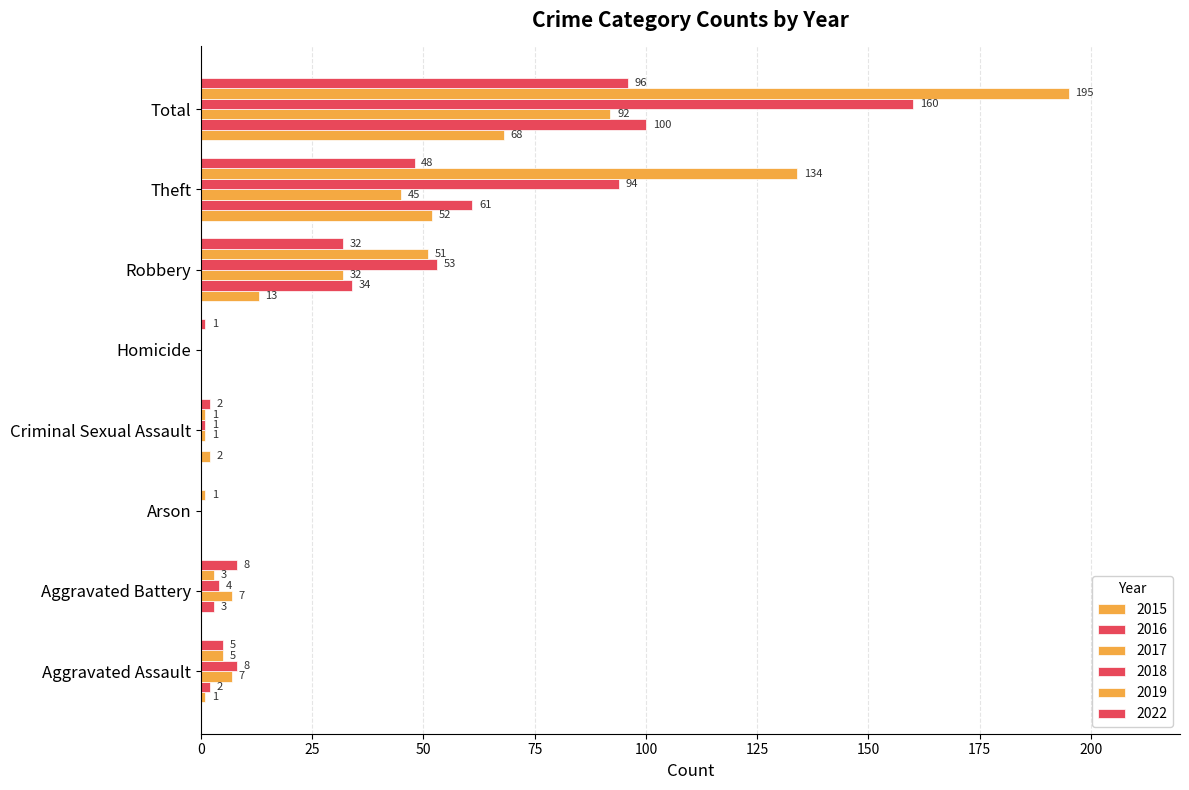

Reading right to left, list all the values displayed in this chart.

2015: 68	52	13	0	2	0	0	1
2016: 100	61	34	0	0	0	3	2
2017: 92	45	32	0	1	0	7	7
2018: 160	94	53	0	1	0	4	8
2019: 195	134	51	0	1	1	3	5
2022: 96	48	32	1	2	0	8	5